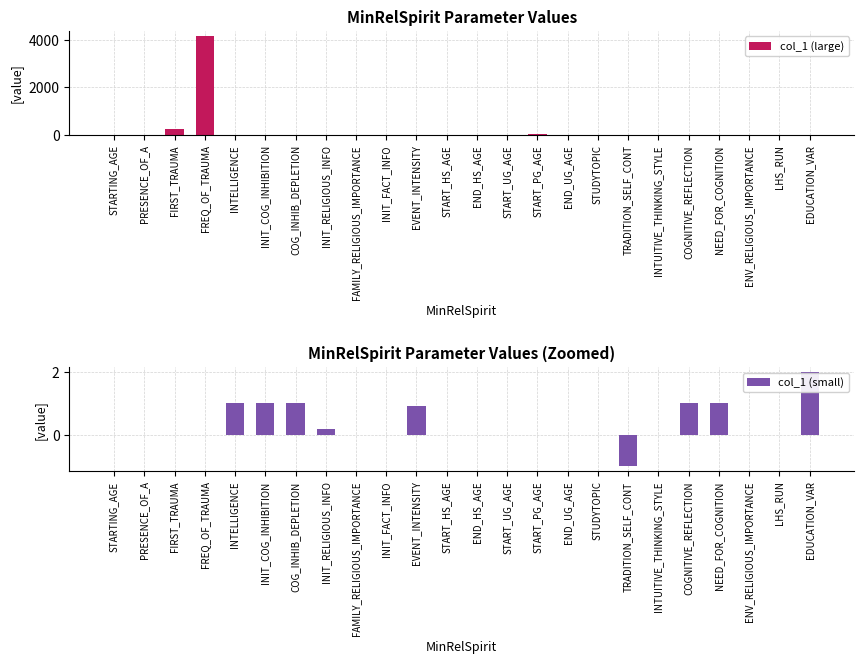

Is it true that col_1 (small) equals 1.1 at INIT_FACT_INFO?

False